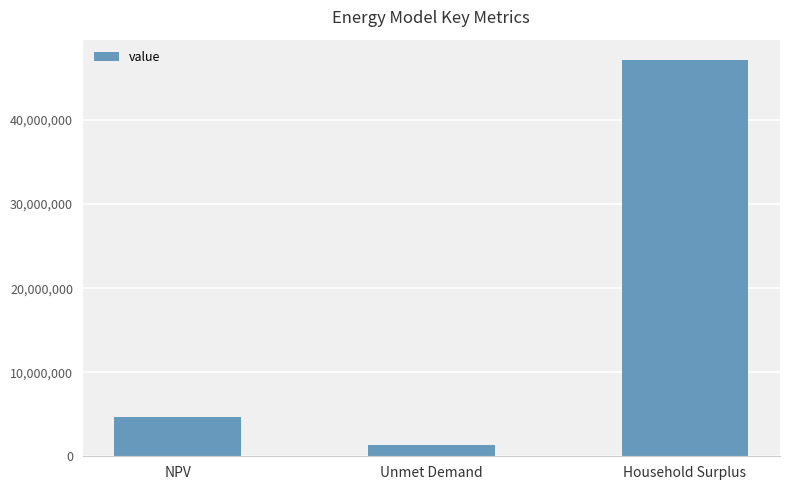

List the labels in order of value, smallest first.

Unmet Demand, NPV, Household Surplus